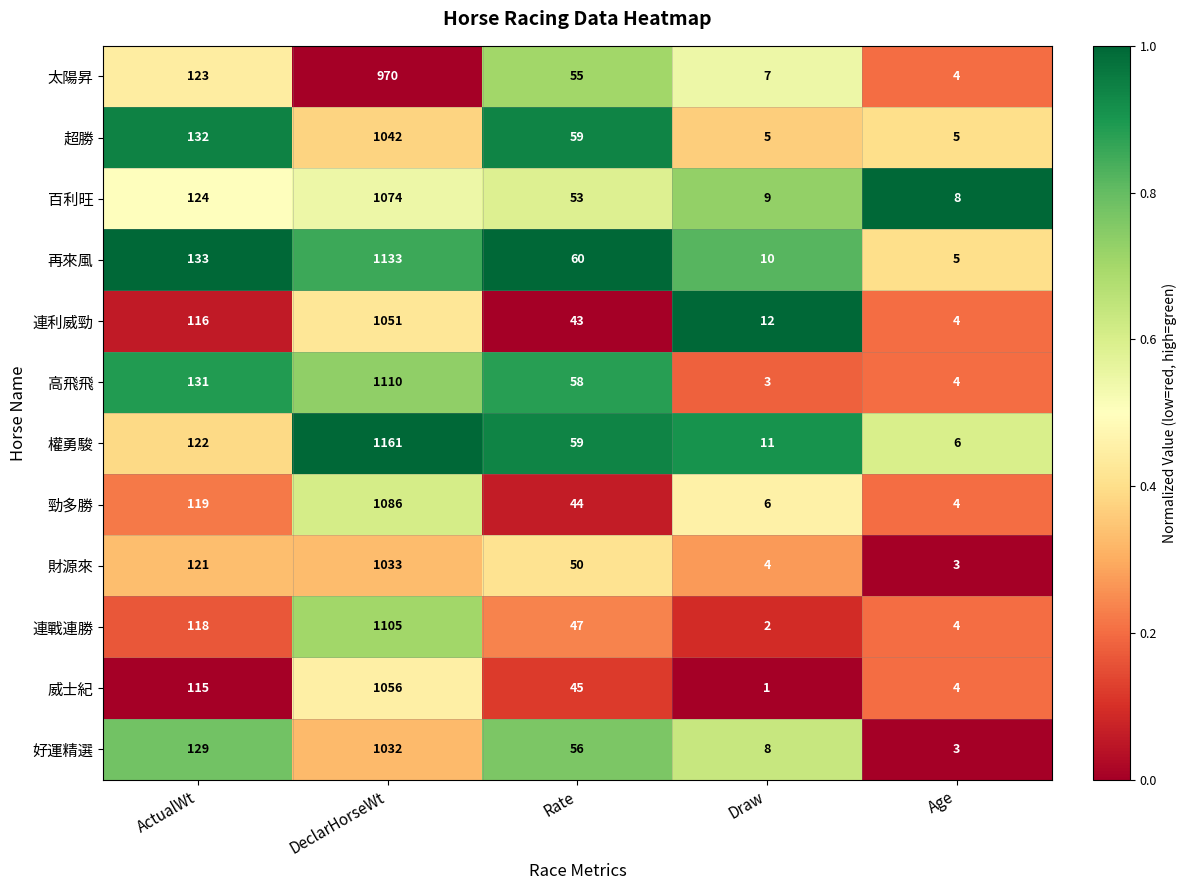

Which category has the highest value in the 權勇駿 series?

DeclarHorseWt